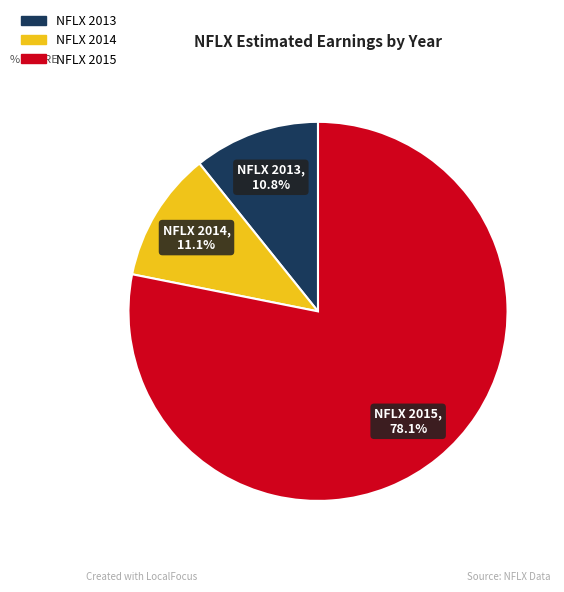

Which slice represents more than half of the pie?

NFLX 2015